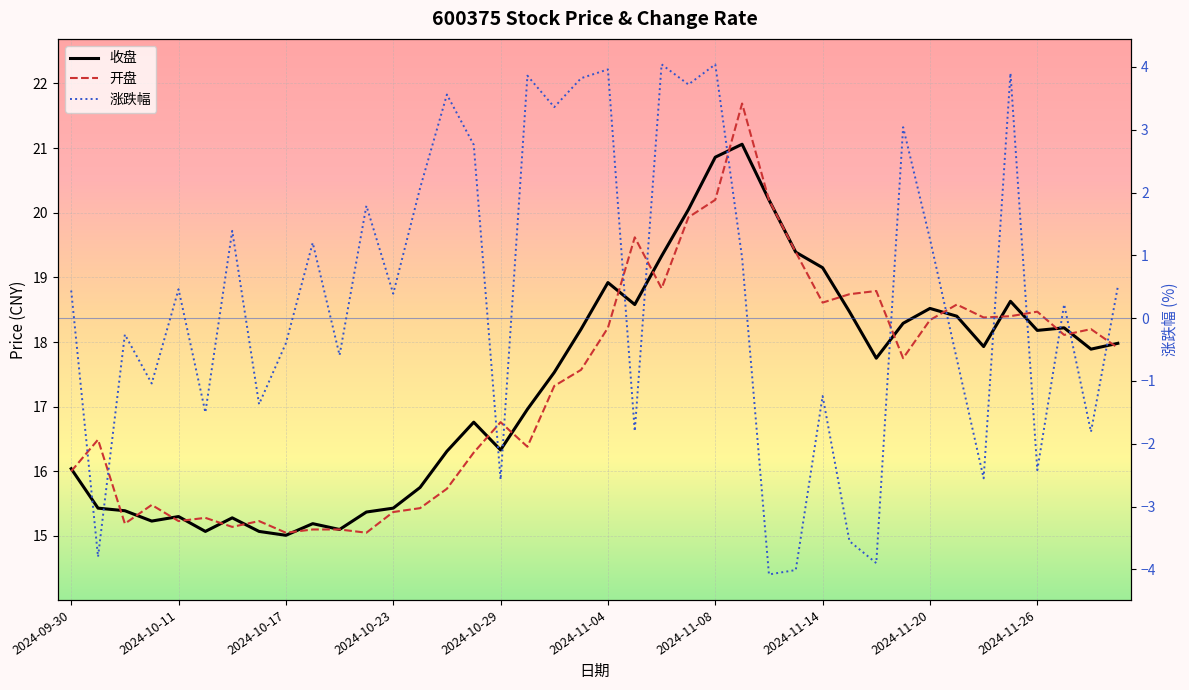

The 涨跌幅 series shows -4.0 at 2024-11-13. True or false?

True